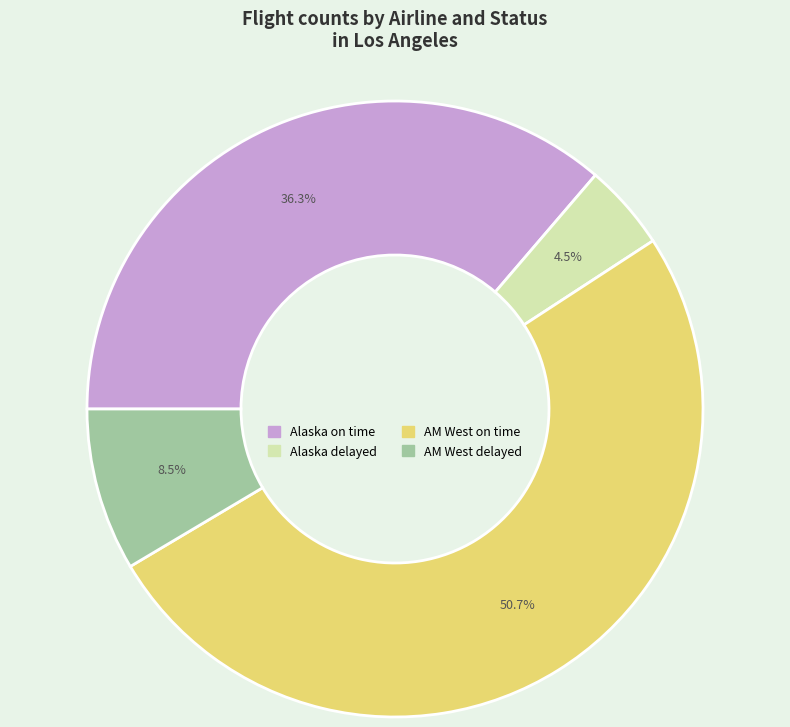

How many segments does this pie chart have?

4